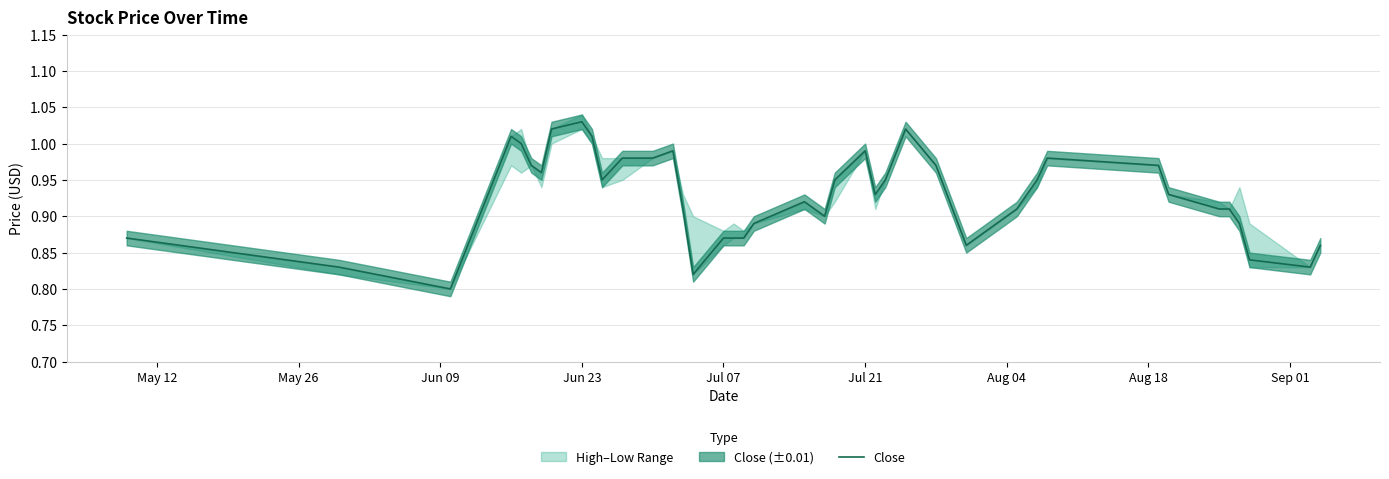

The Close series shows 1.4 at Jun 23. True or false?

False